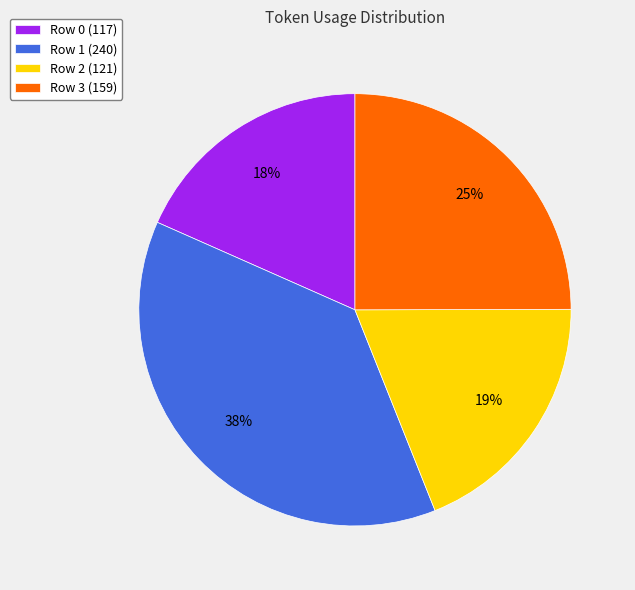

Which category has the smallest portion of the pie?

Row 0 (117)